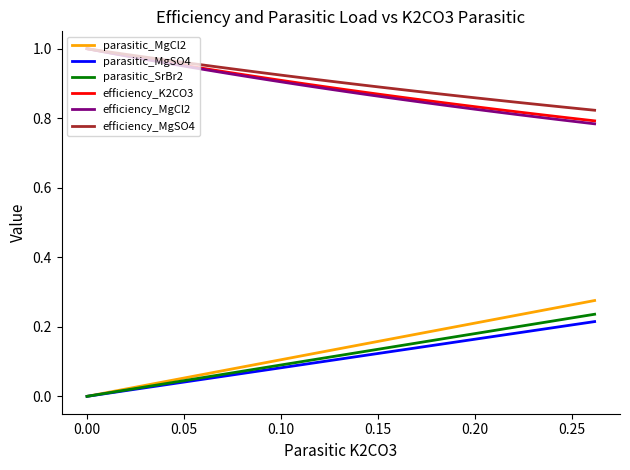

How many lines are shown in the chart?

6